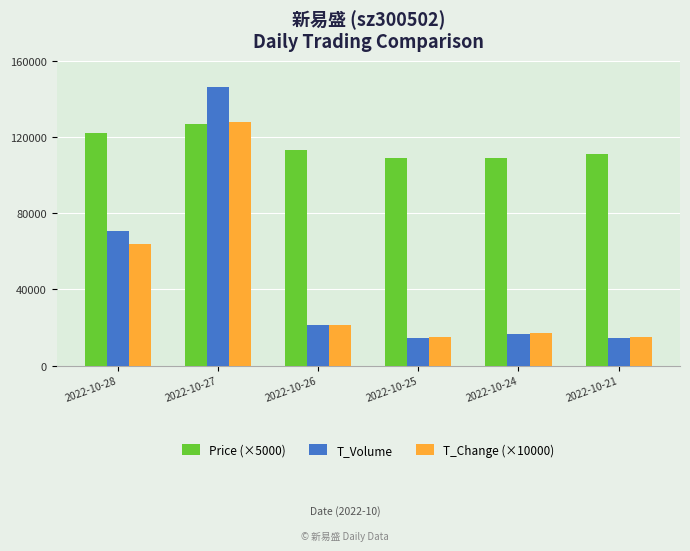

What value does the Price (×5000) series have at 2022-10-26, to the nearest 10?

113000